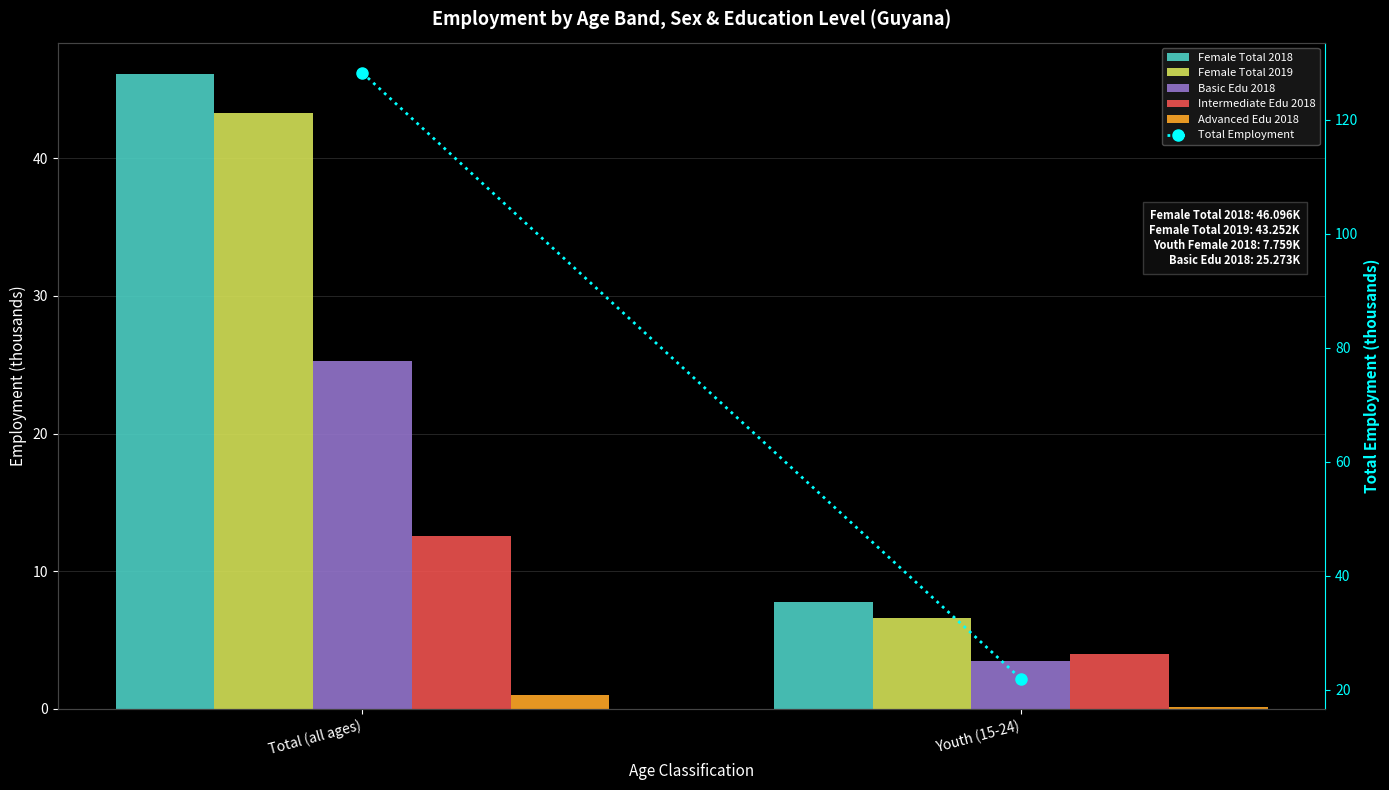

Does the chart contain stacked bars?

No